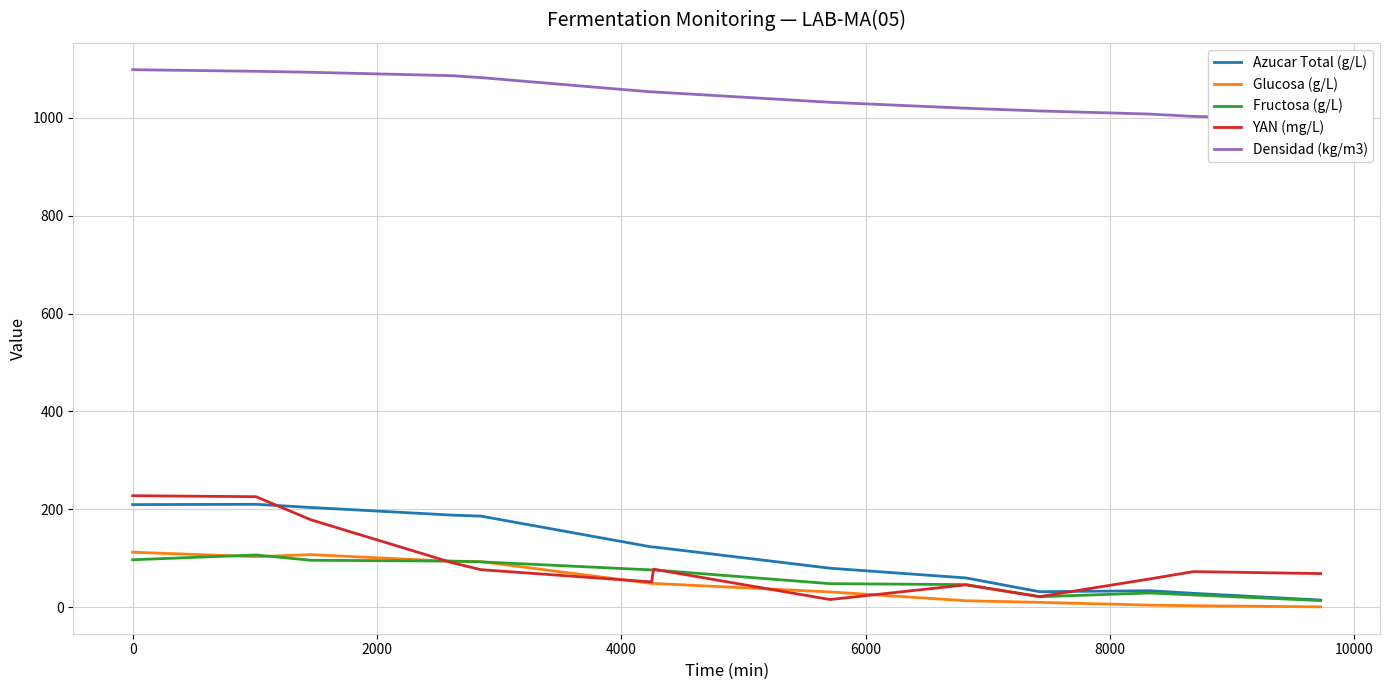

What is the highest value of the Glucosa (g/L) series?

112.7